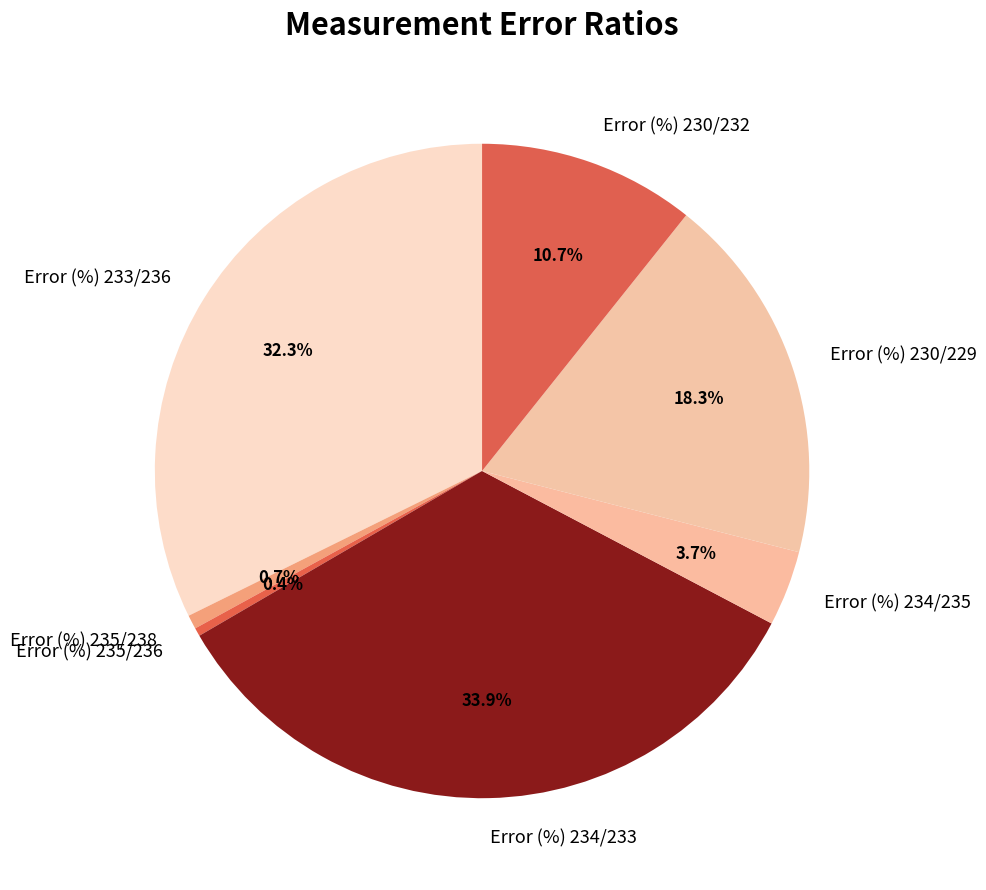

How many segments does this pie chart have?

7